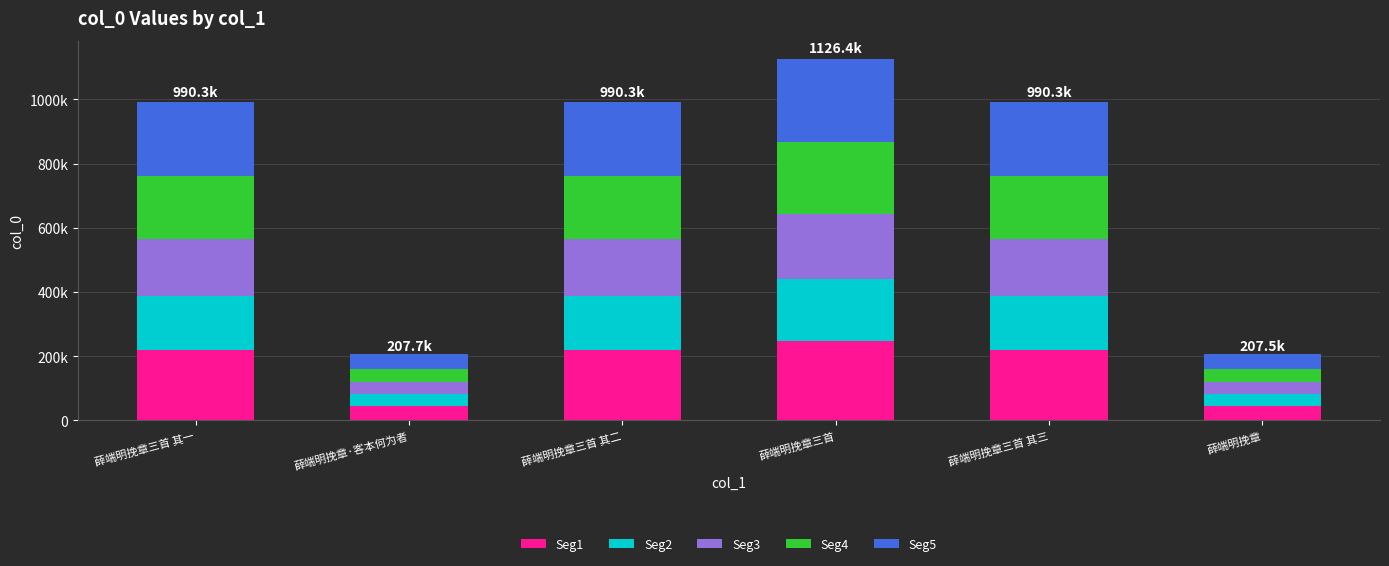

At which category is the sum across all series the highest?

薛端明挽章三首